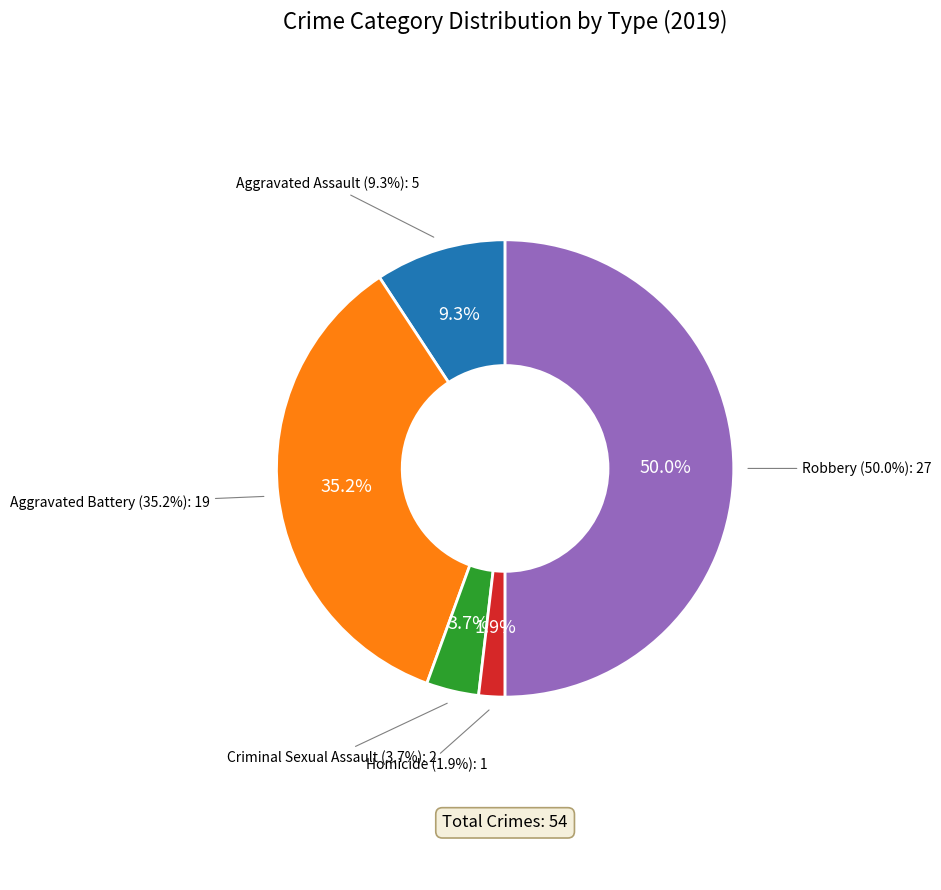

What is the largest slice in the pie chart?

Robbery